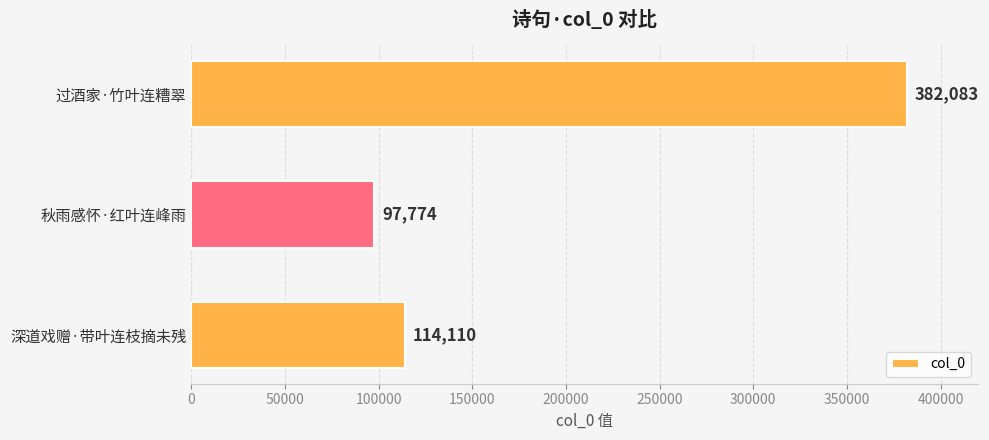

List the labels in order of value, smallest first.

秋雨感怀·红叶连峰雨, 深道戏赠·带叶连枝摘未残, 过酒家·竹叶连糟翠